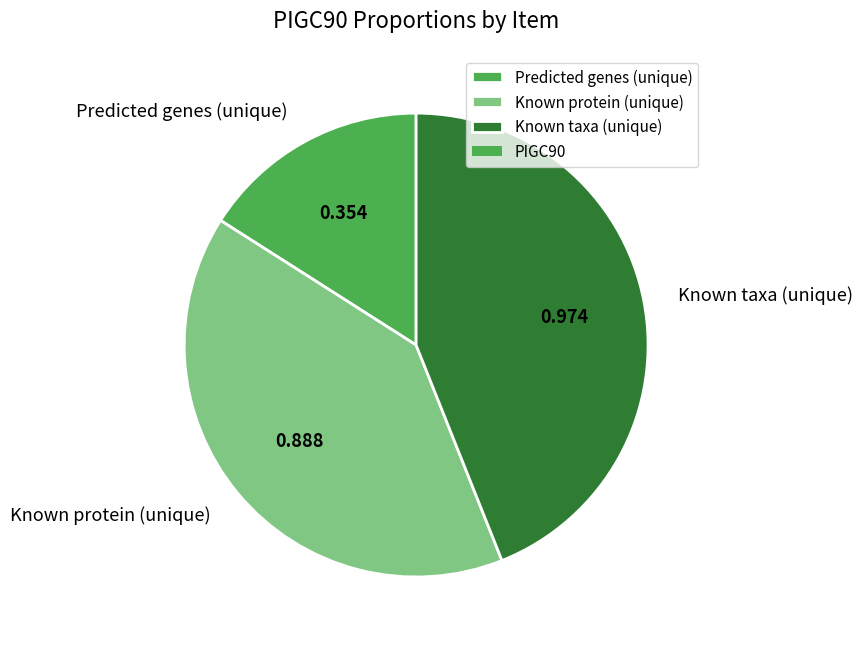

Is there any slice that represents more than half of the pie?

No